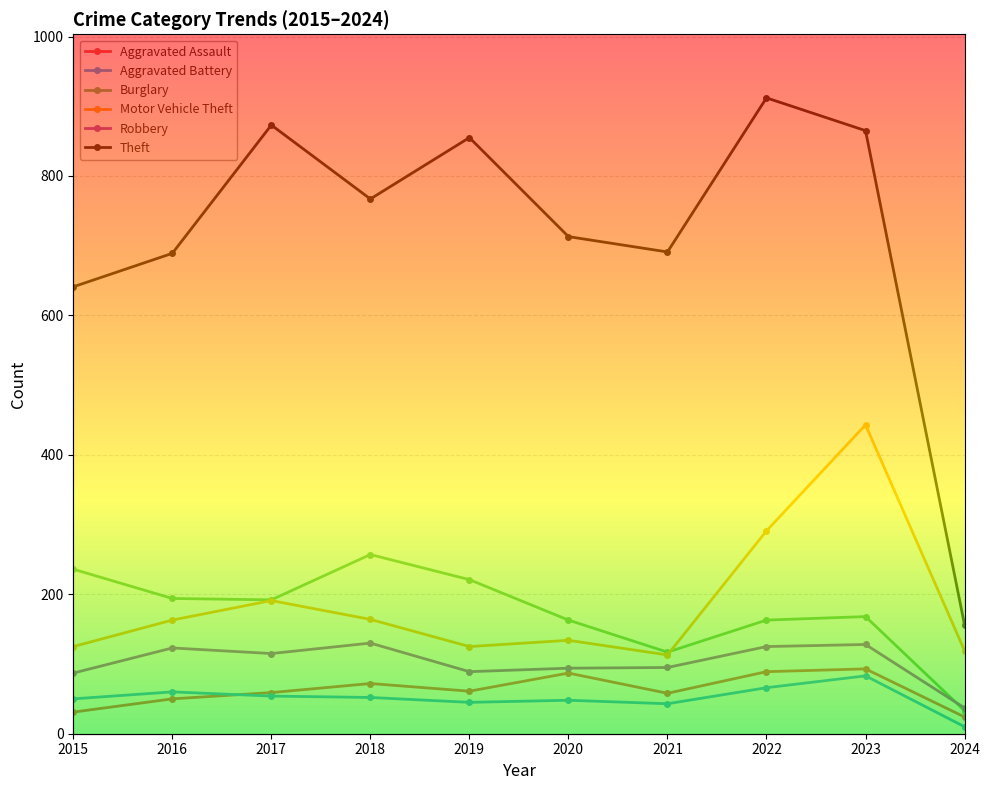

Which series changed the most between 2016 and 2022?

Theft